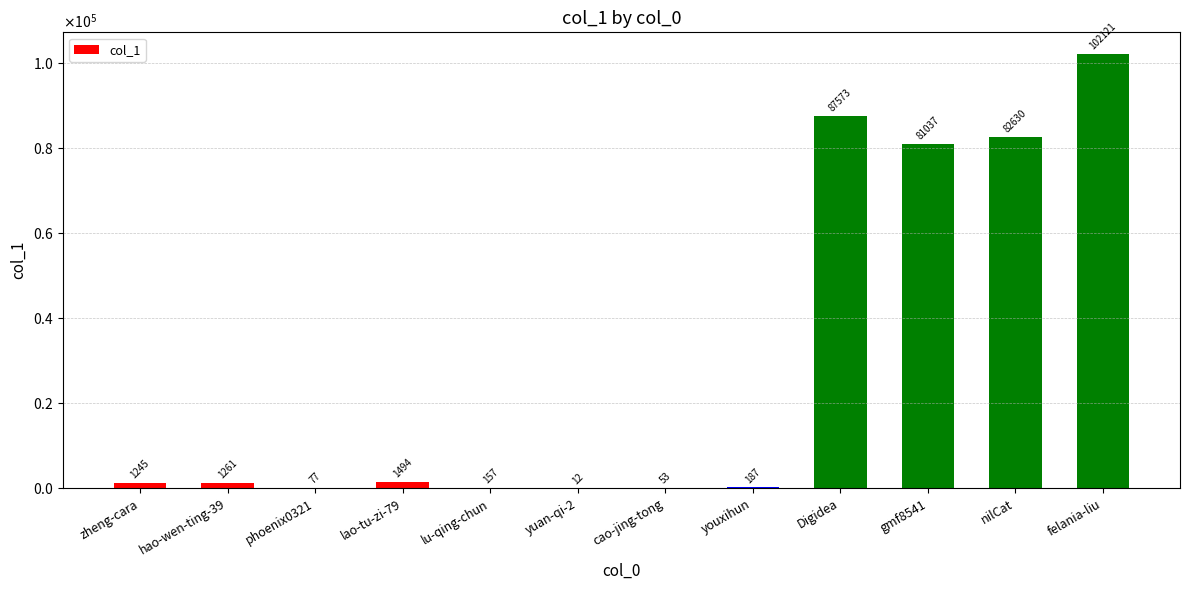

Are the bars horizontal?

No